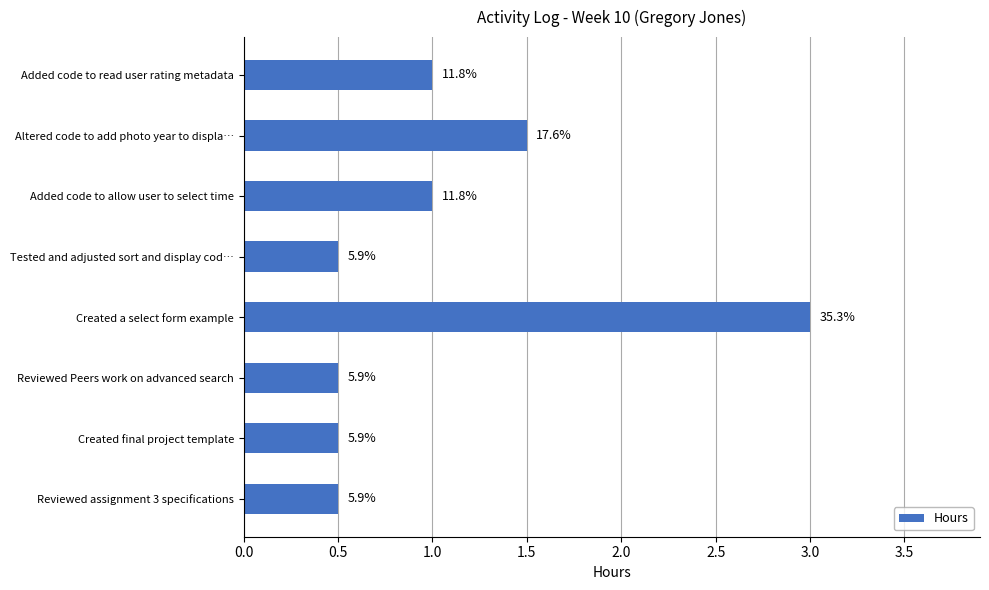

What is the sum of all values?

8.5